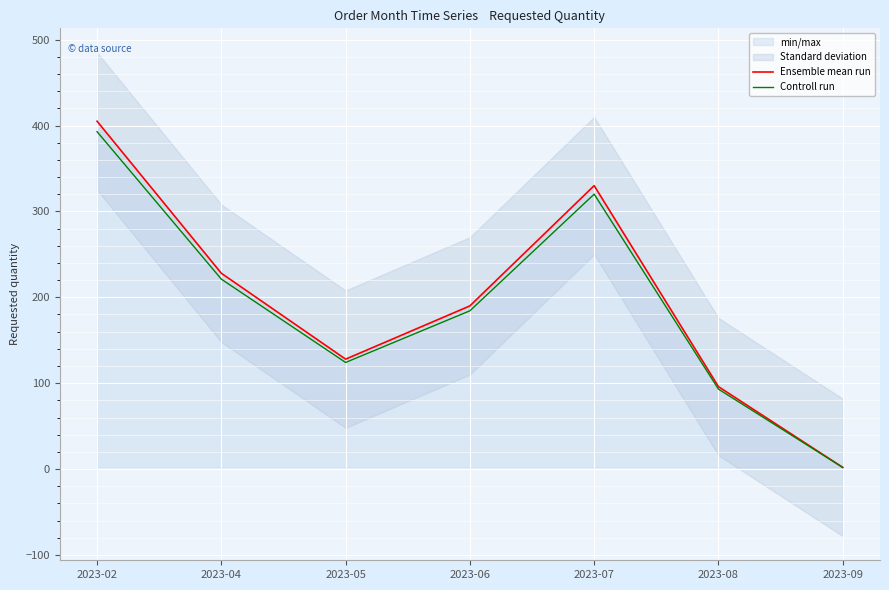

What is the total value across all series at 2023-05?

252.2